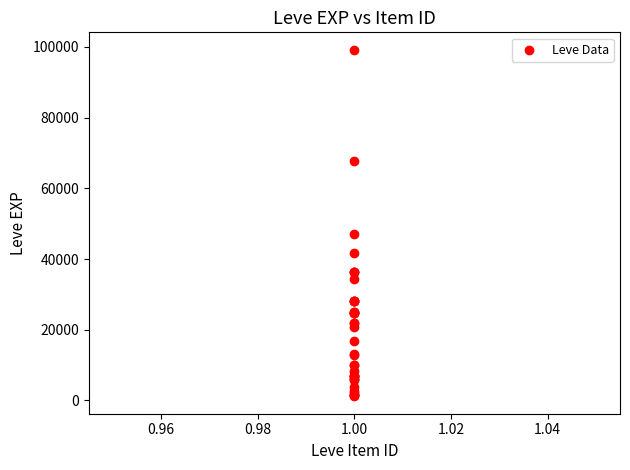

What Y value in the scatter plot is closest to 50190?

47200